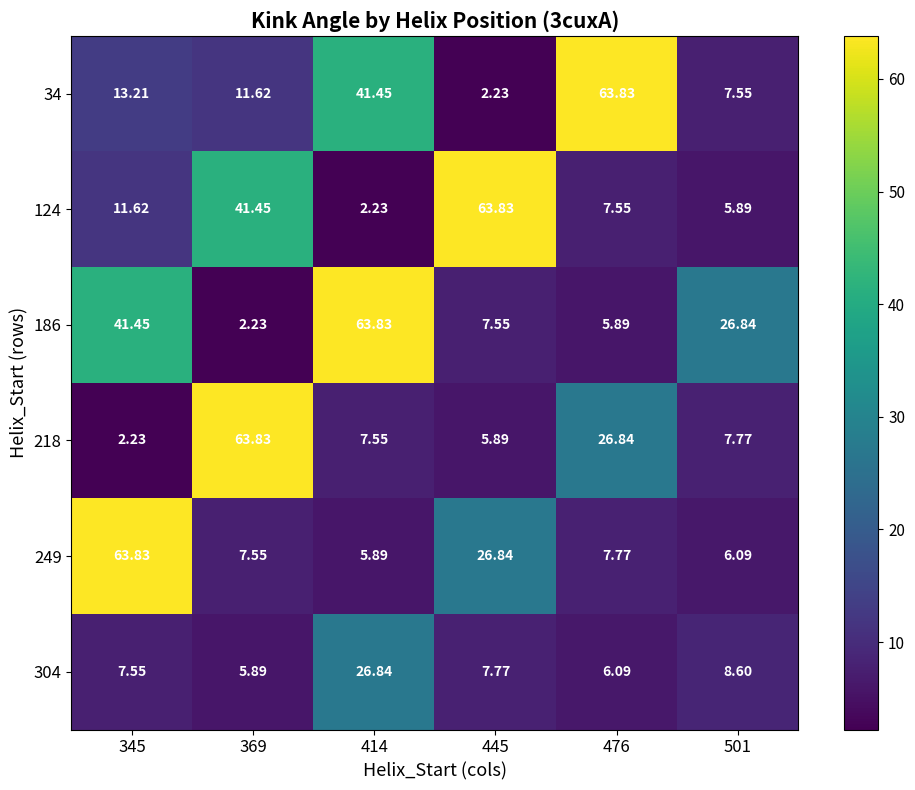

What is the difference between the highest and lowest values at 369?

61.6